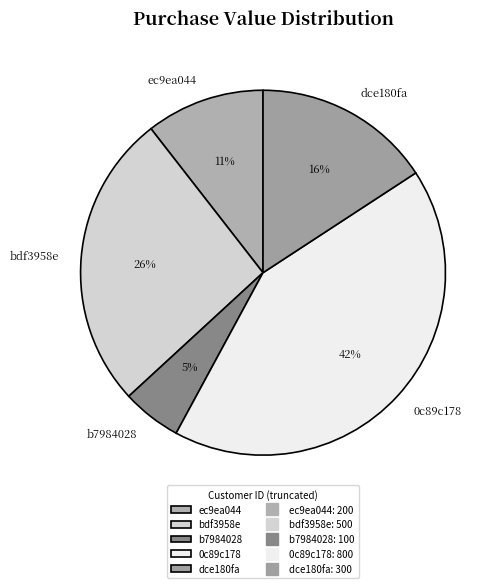

To the nearest percent, what percentage of the pie is bdf3958e?

26%